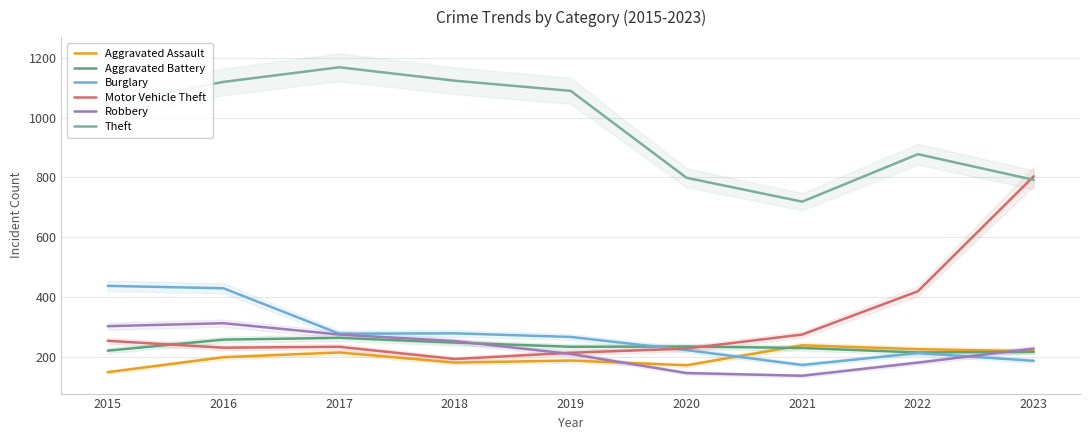

Is it true that Aggravated Battery equals 229 at 2021?

True